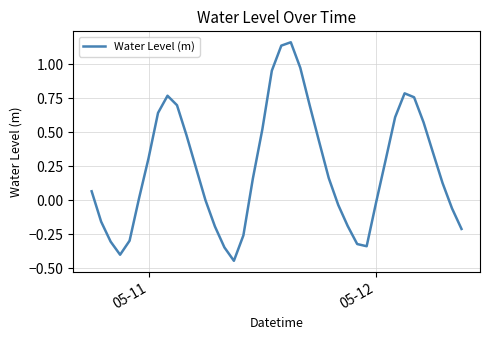

How many lines are shown in the chart?

1